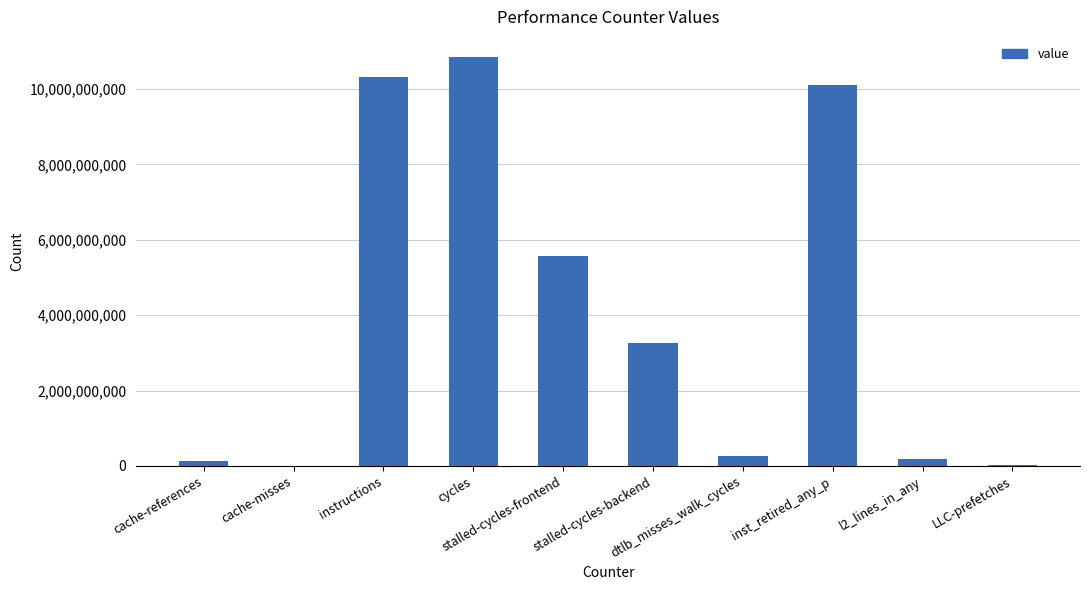

What is the sum of all values?

40729204721